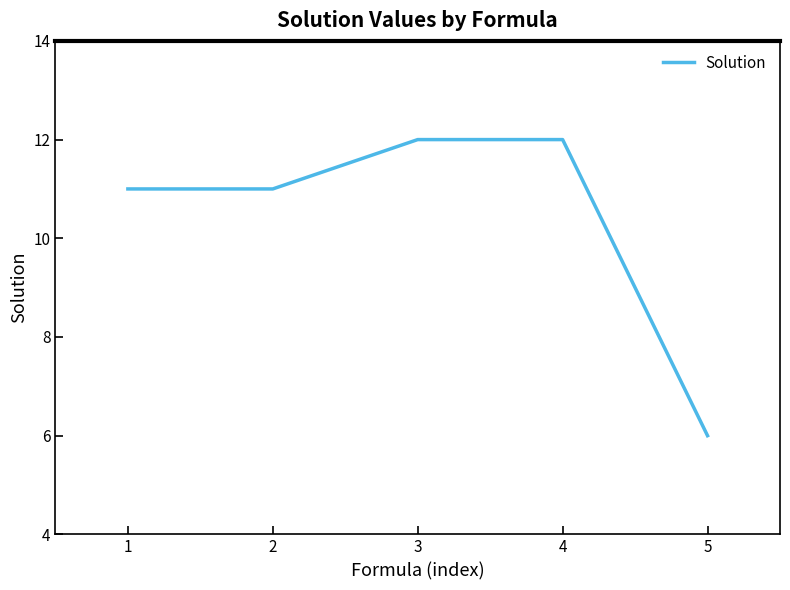

Read the value at 4.

12